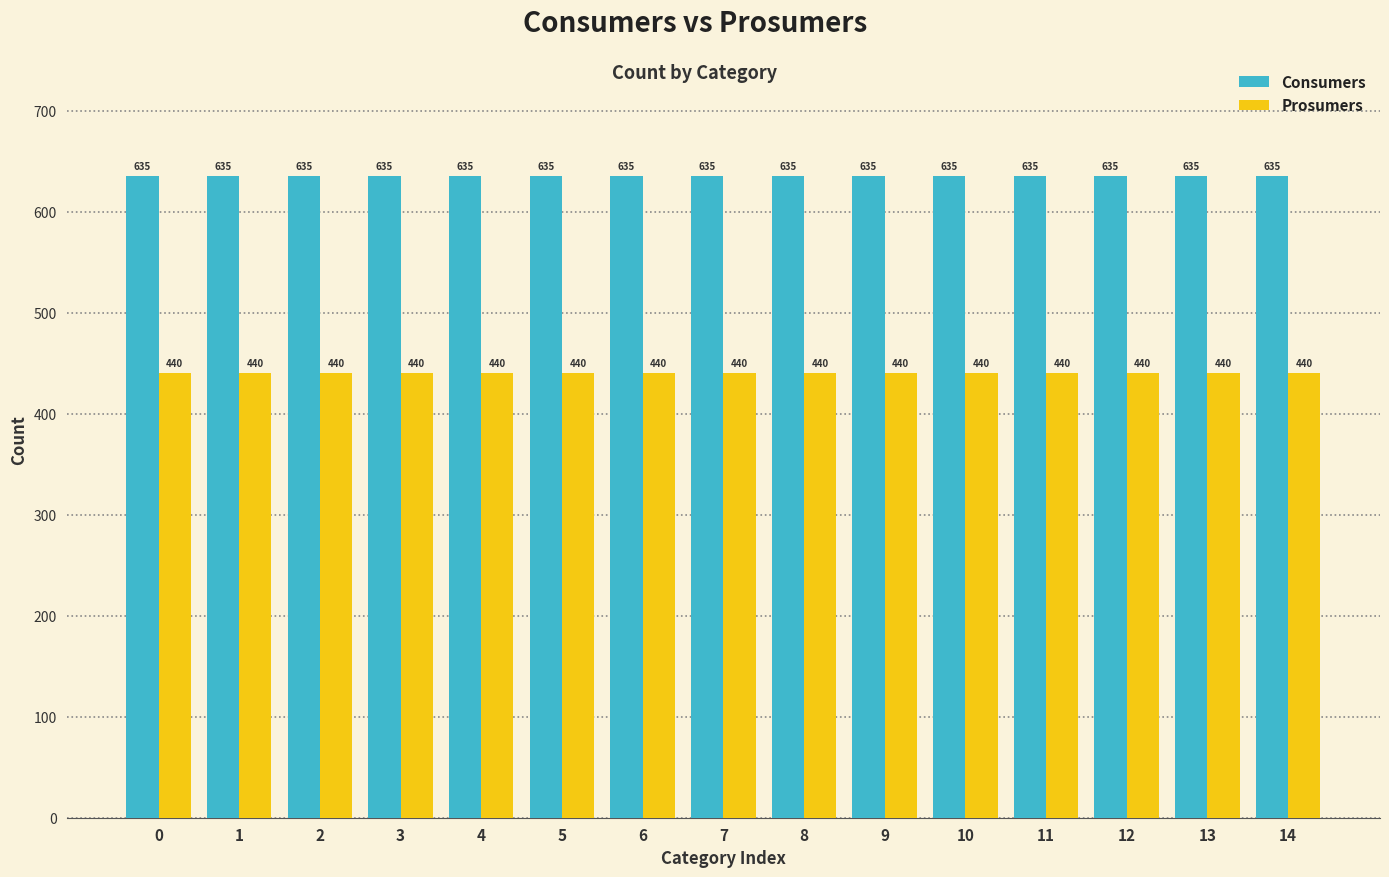

Reading left to right, extract all data points from this chart.

Consumers: 0=635	1=635	2=635	3=635	4=635	5=635	6=635	7=635	8=635	9=635	10=635	11=635	12=635	13=635	14=635
Prosumers: 0=440	1=440	2=440	3=440	4=440	5=440	6=440	7=440	8=440	9=440	10=440	11=440	12=440	13=440	14=440